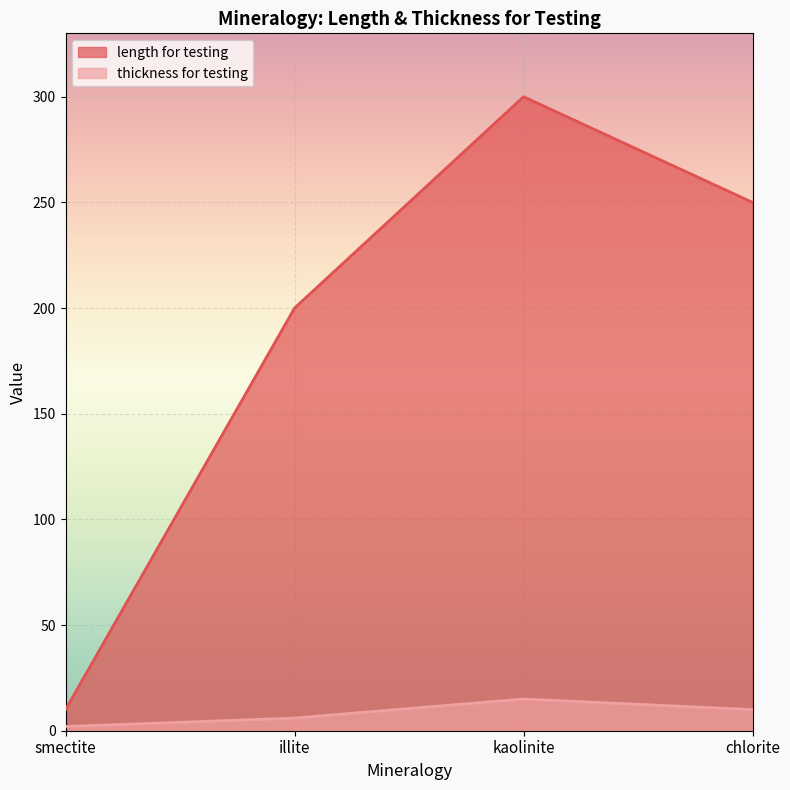

Which category has the highest value across all series?

kaolinite